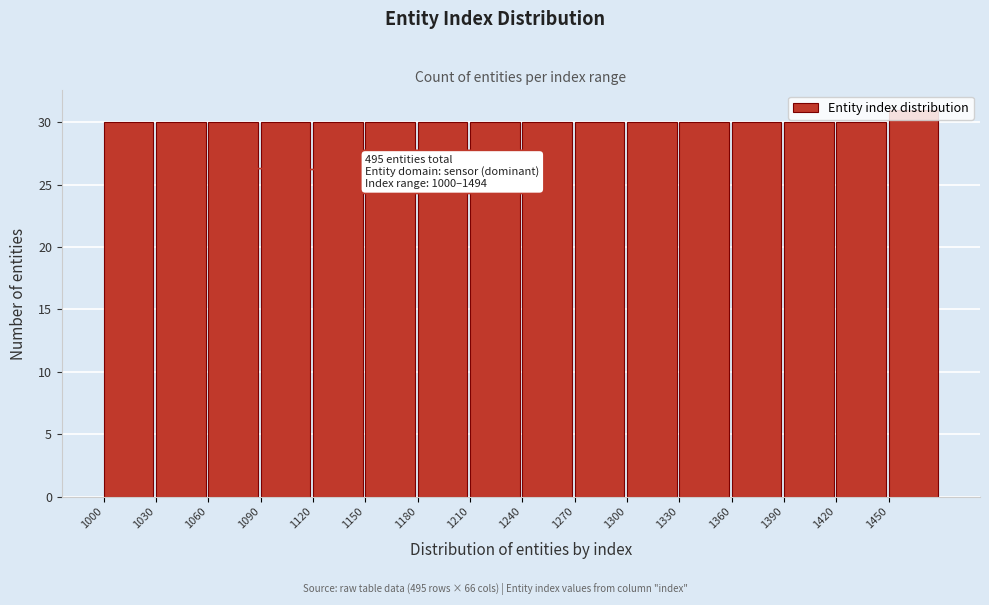

Which range on the x-axis has the tallest bar?

1450 to 1480